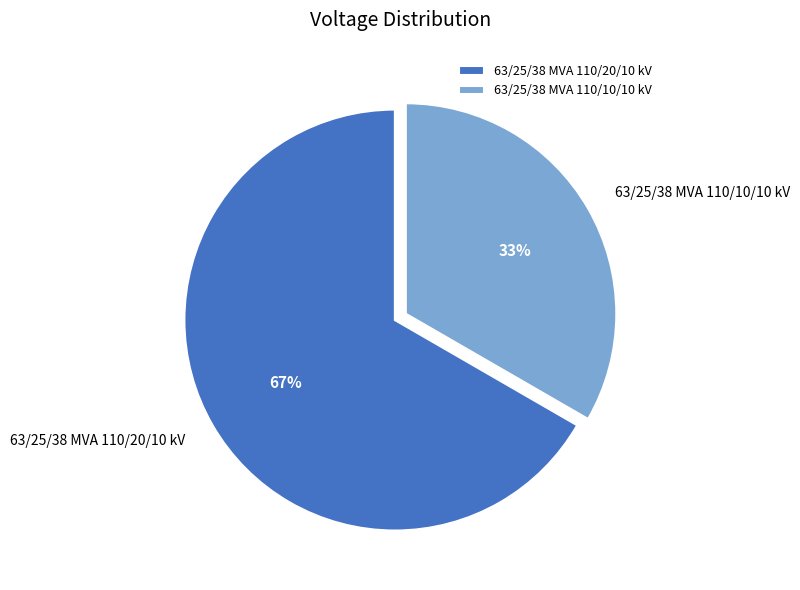

What is the ratio of the value at 63/25/38 MVA 110/20/10 kV to the value at 63/25/38 MVA 110/10/10 kV?

2.0